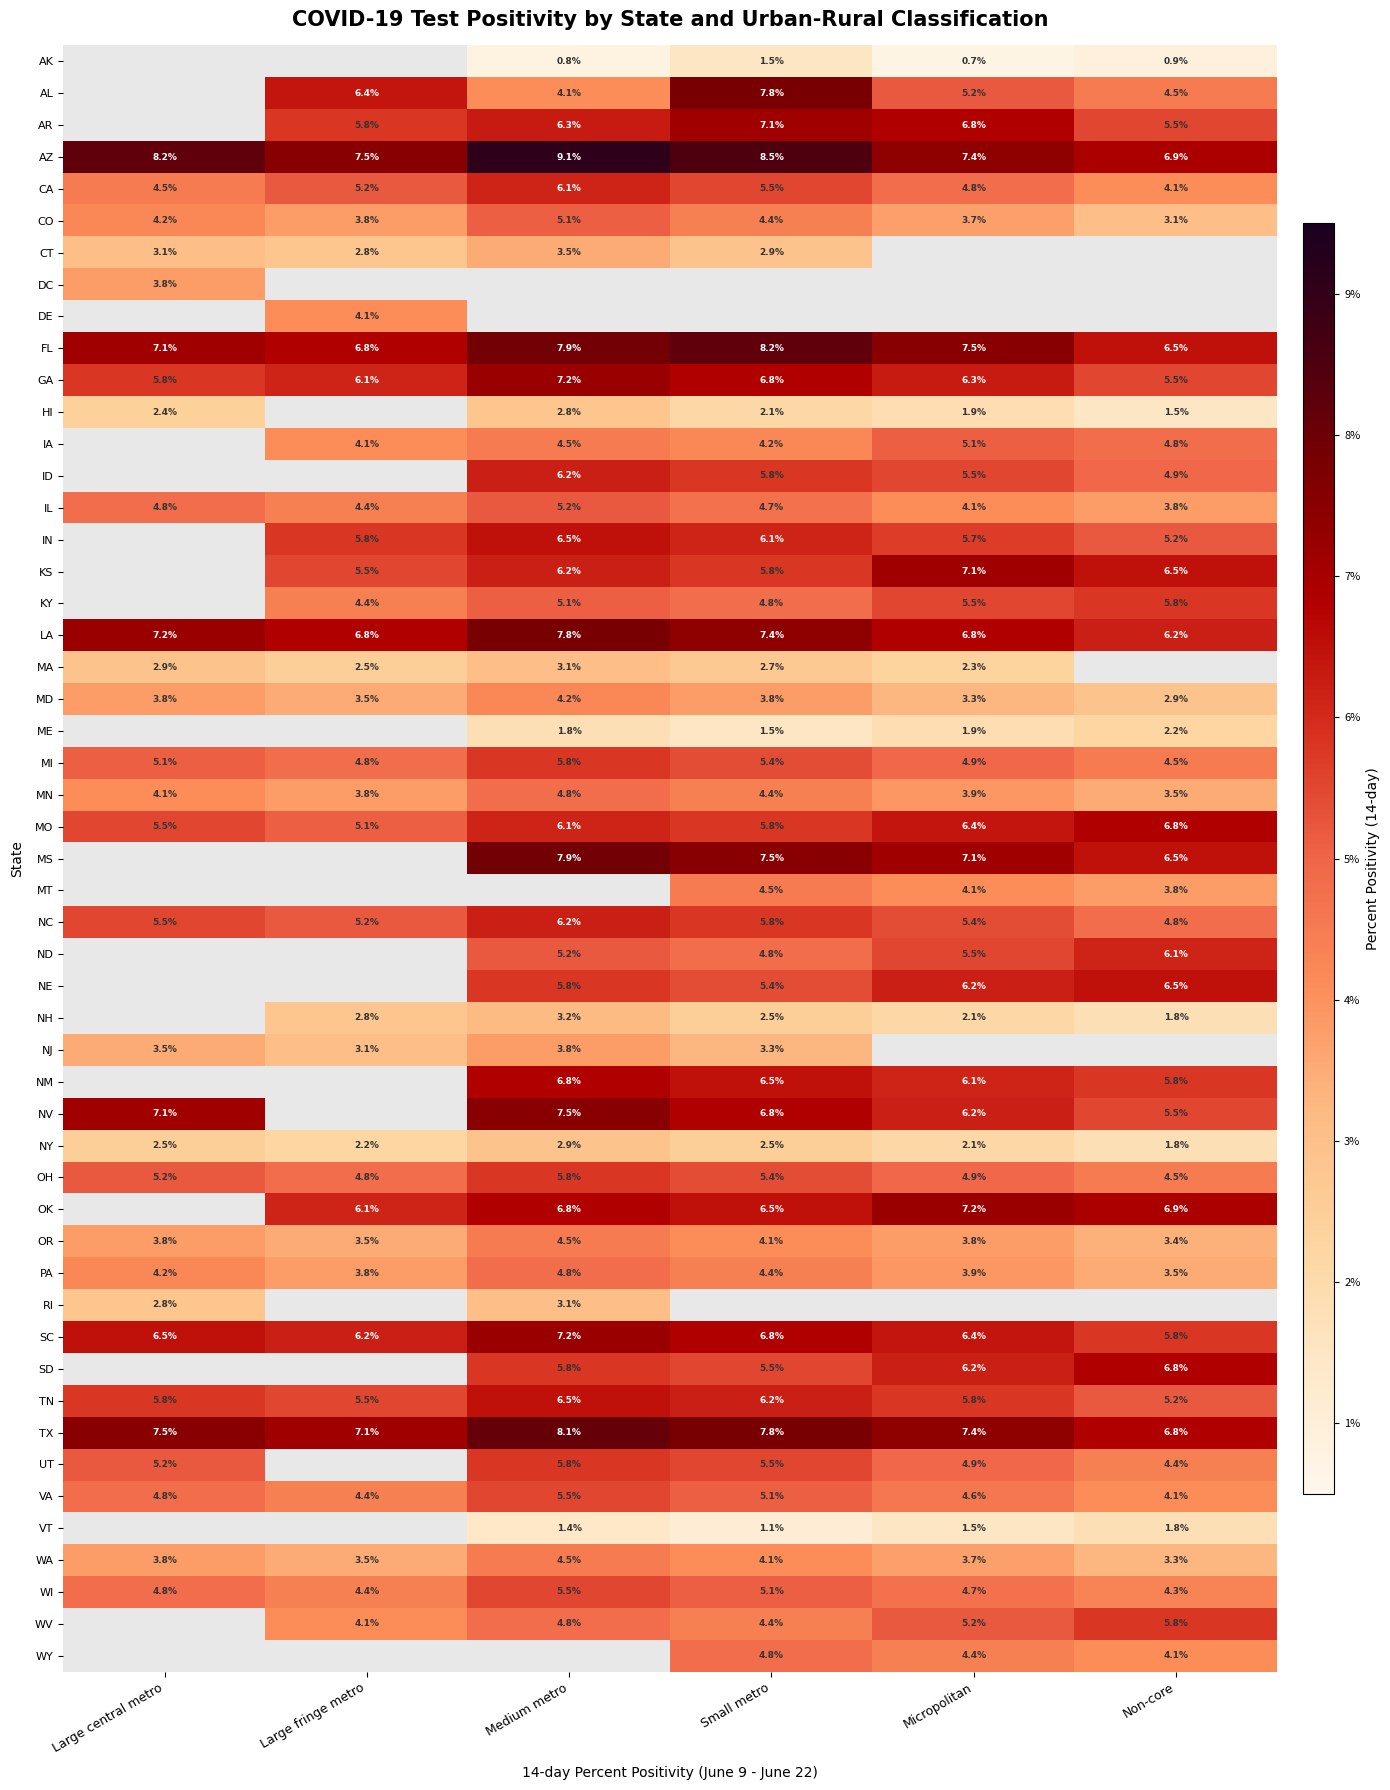

At which label does GA reach its minimum?

Non-core